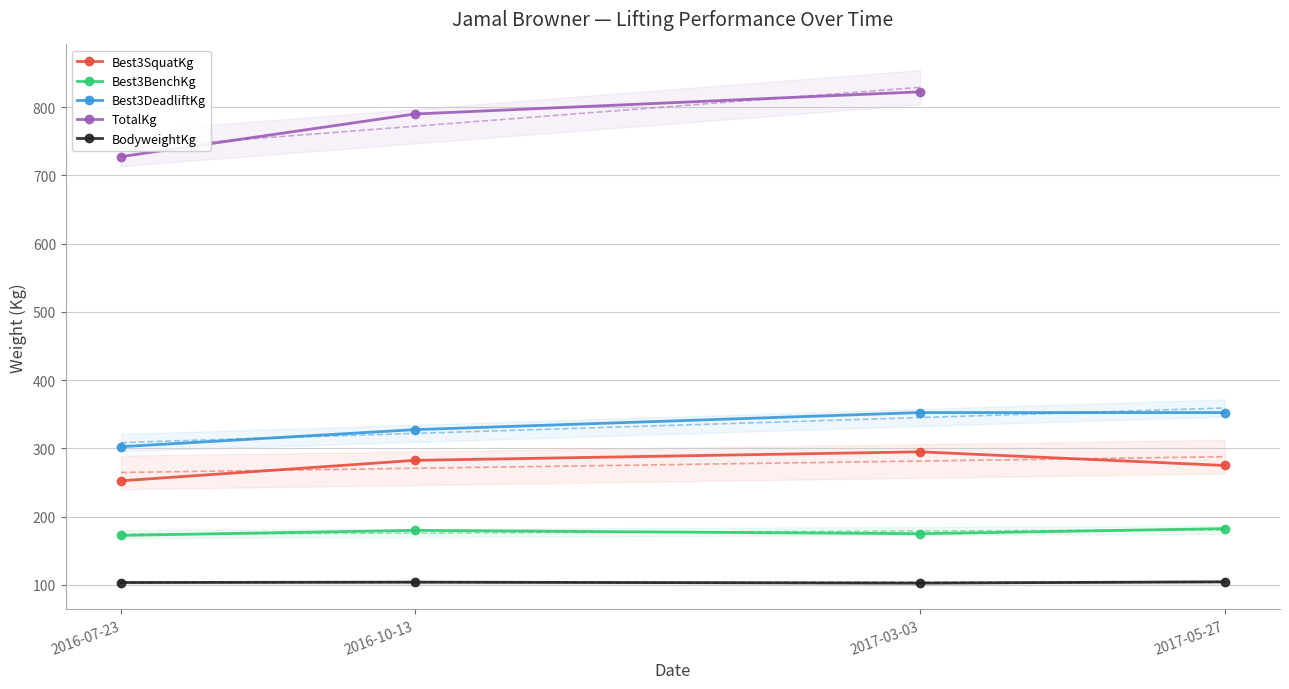

What is the value of the BodyweightKg point at the 3rd from the left?

102.6